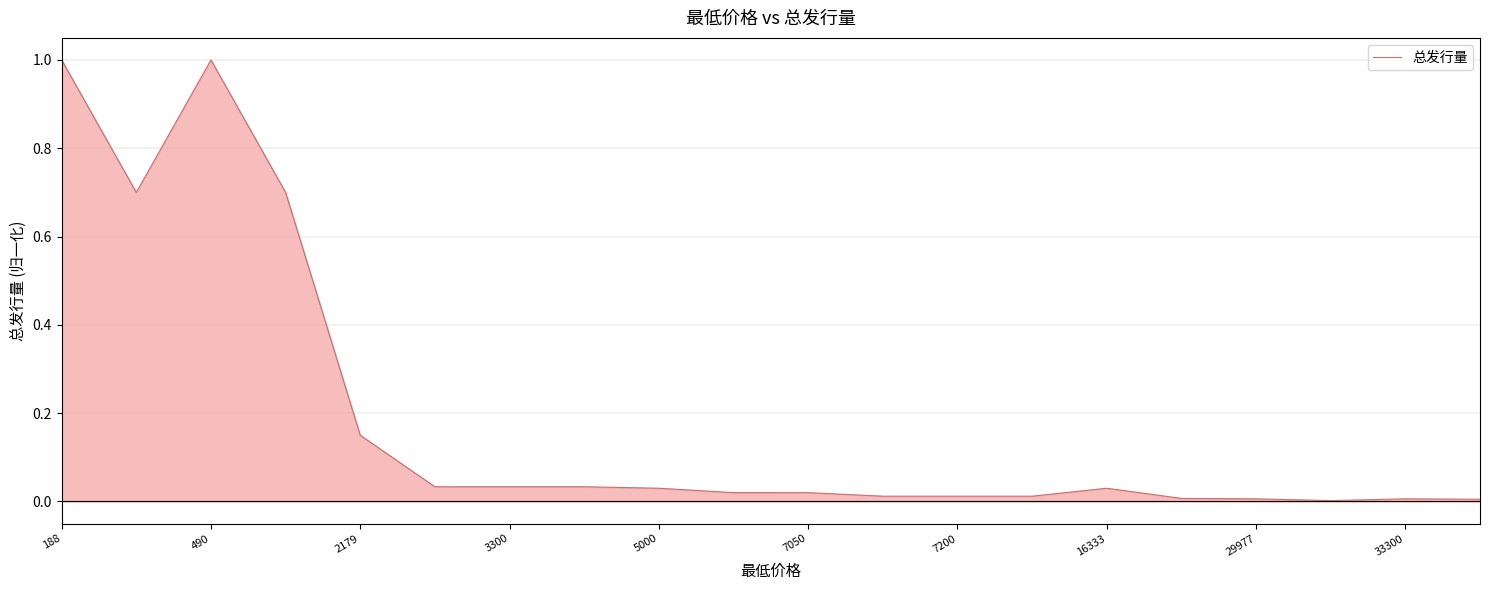

What is the maximum value shown in the chart?

1.0